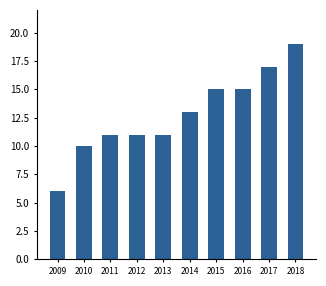

What is the sum of the values at 2015 and 2013?

26